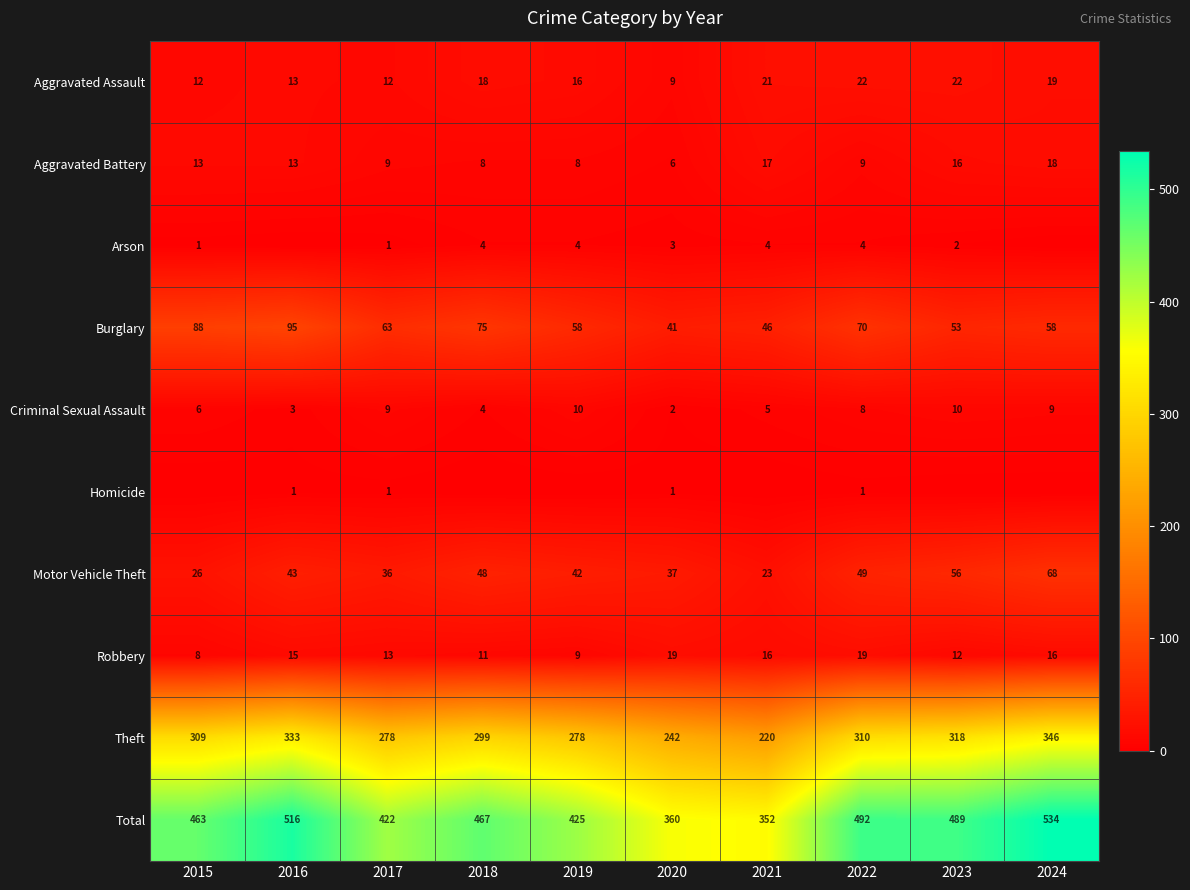

Where is Robbery nearest to the value 13?

2017